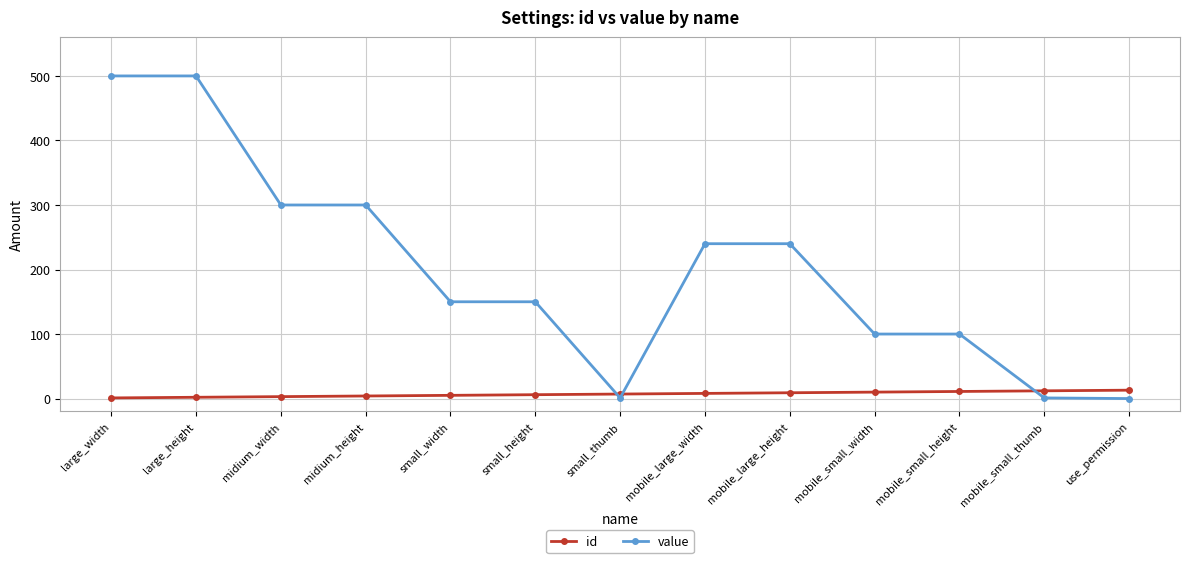

At midium_height, list the series in order from largest to smallest.

value, id